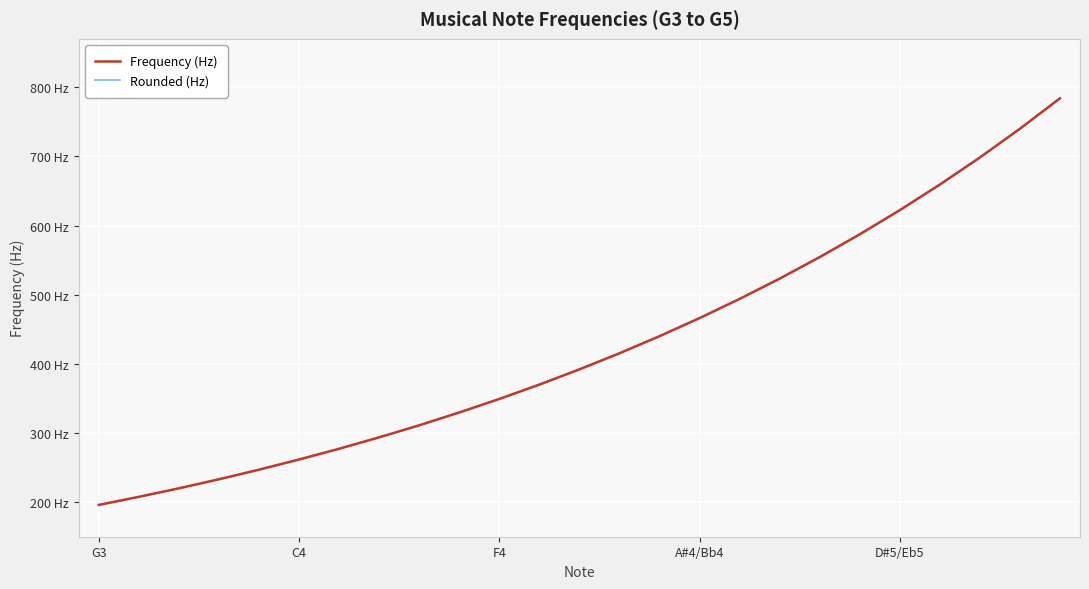

Does the chart have visible grid lines?

Yes